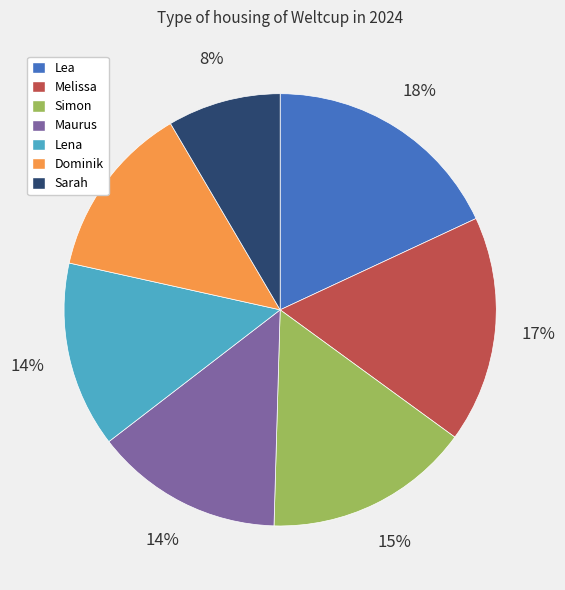

To the nearest percent, what is the difference between the largest and smallest slice percentages?

10%